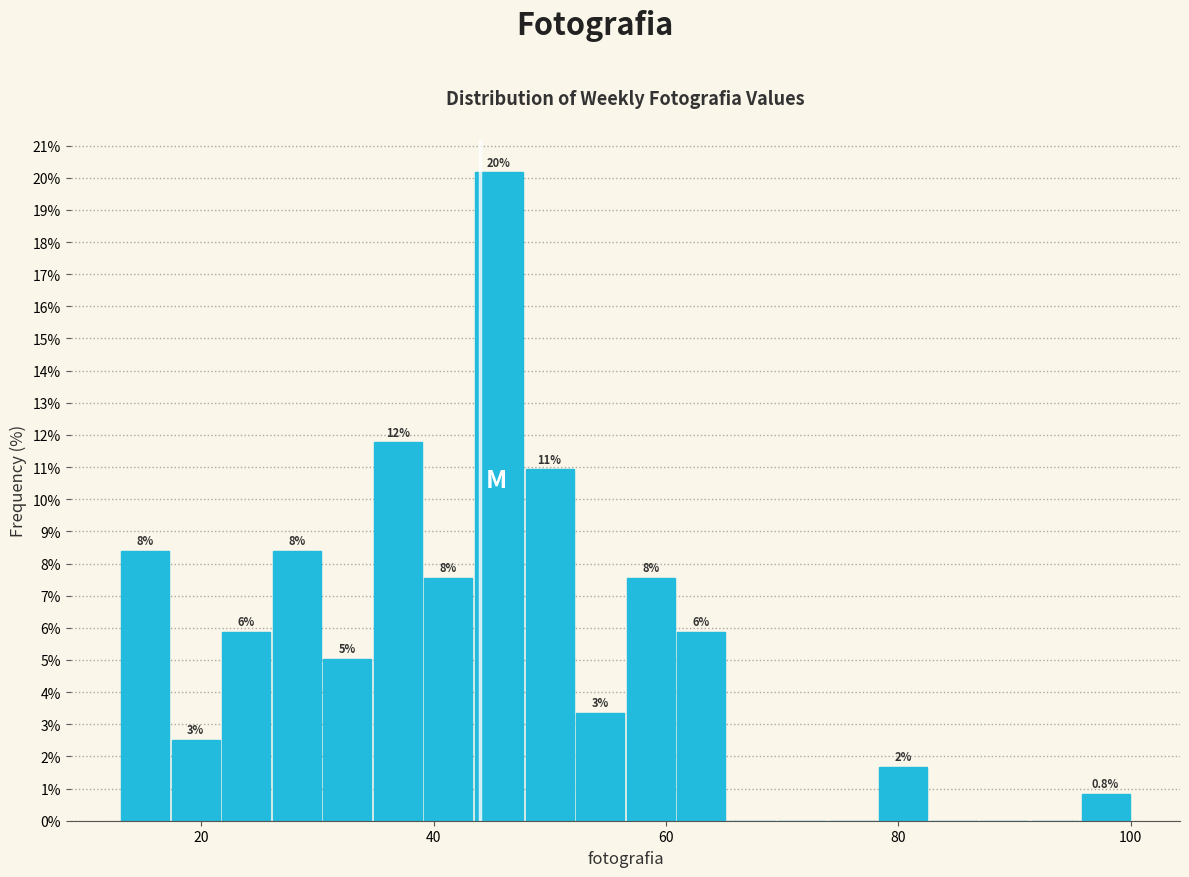

Around what value on the x-axis is the tallest bar? Give the approximate position of its centre, as read against the axis.

46